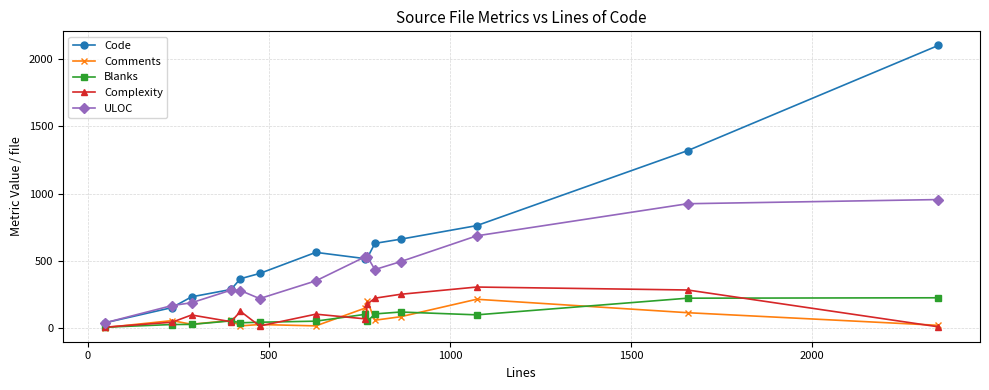

What is the maximum value shown in the chart?

2103